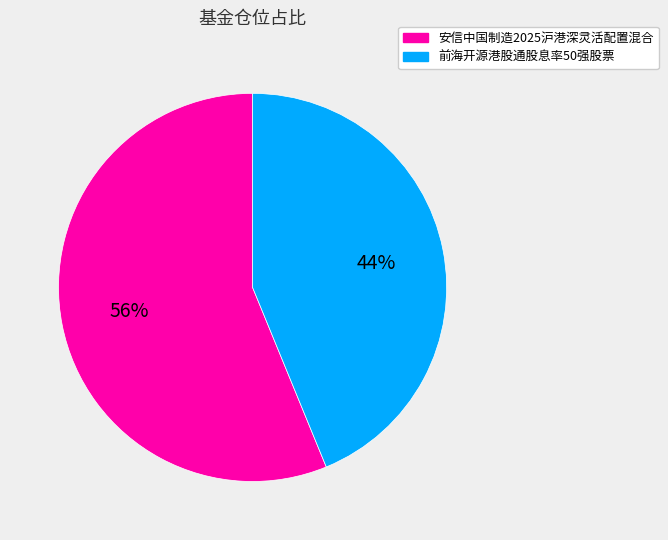

To the nearest percent, what is the difference between the 安信中国制造2025沪港深灵活配置混合 and 前海开源港股通股息率50强股票 slice percentages?

12%